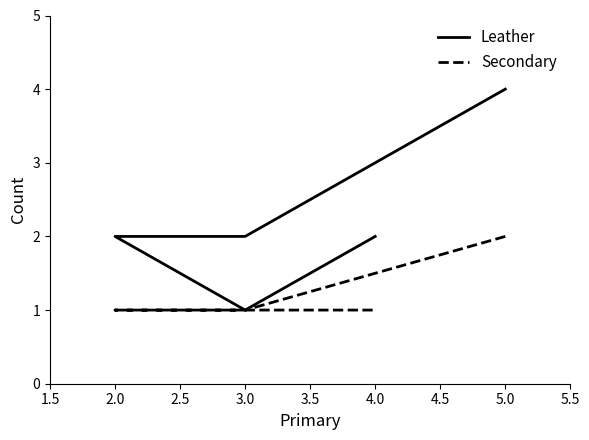

At how many categories does at least one series exceed 3?

1